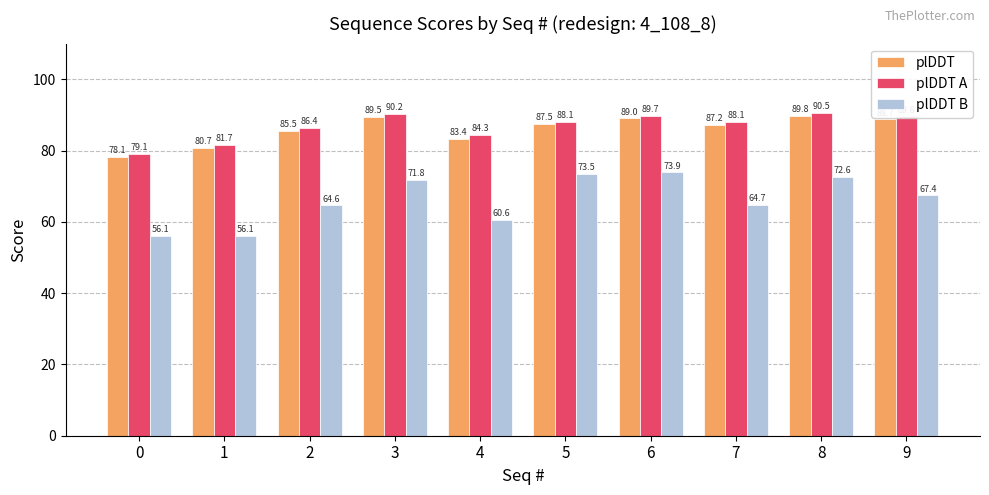

At which category is the sum across all series the highest?

8